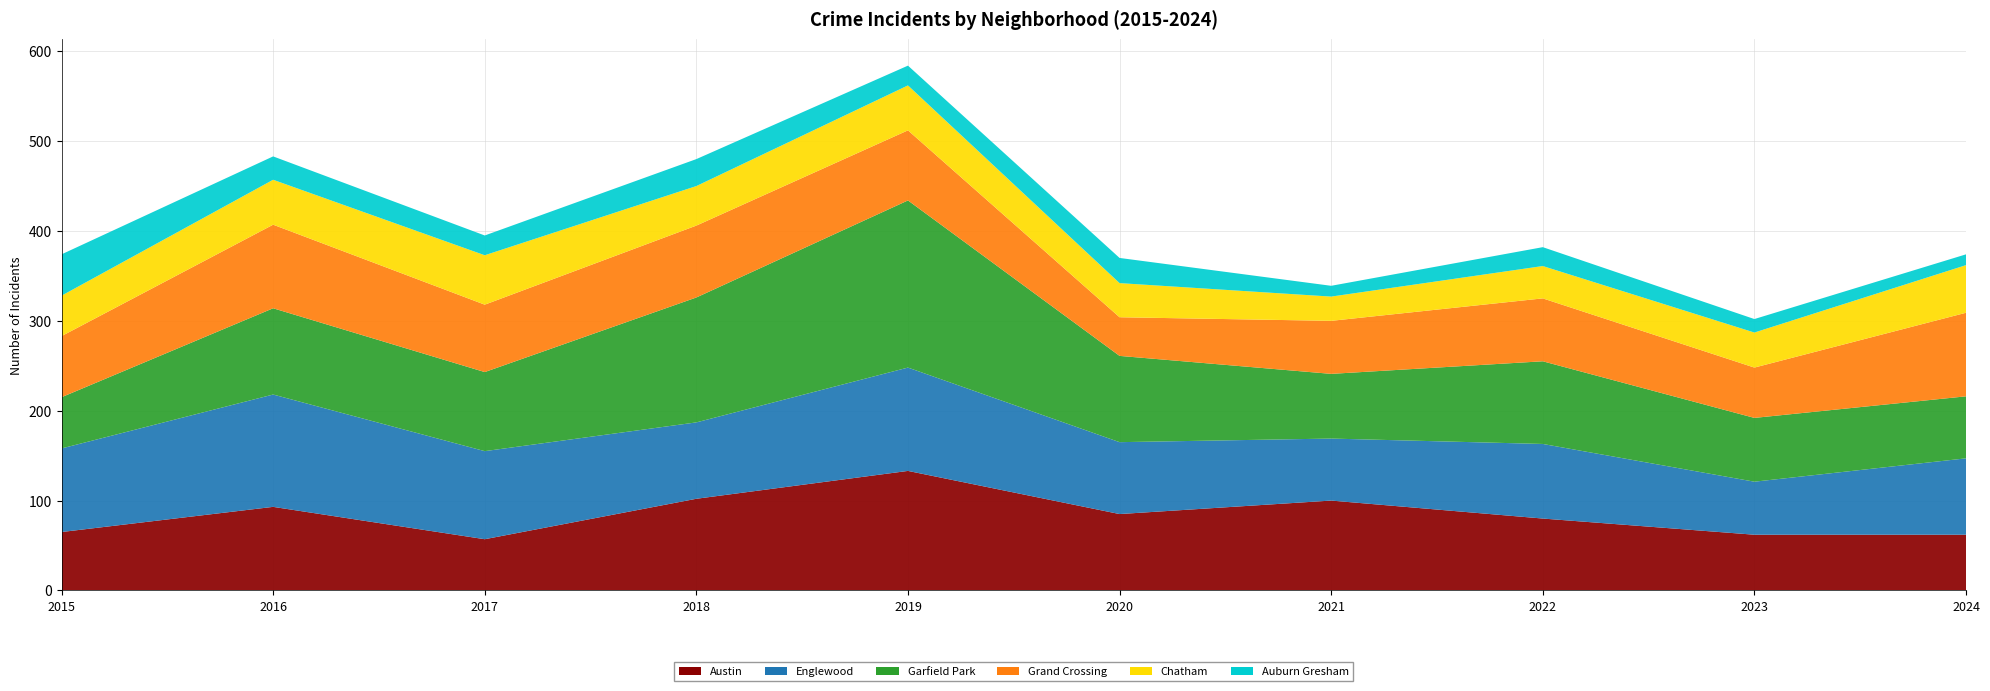

Reading left to right, transcribe all the data shown in this chart.

Austin: 65	93	57	102	133	85	100	80	62	62
Englewood: 93	125	98	85	115	80	69	83	59	85
Garfield Park: 57	96	88	139	186	96	72	92	71	69
Grand Crossing: 68	93	75	80	78	43	59	70	56	93
Chatham: 45	50	55	44	50	38	27	36	39	53
Auburn Gresham: 46	26	22	30	22	28	12	21	15	12